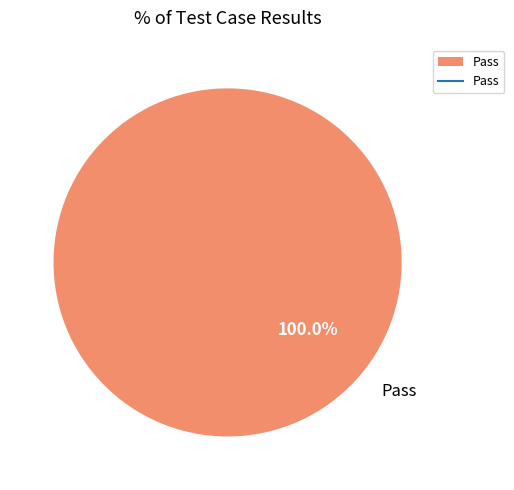

Count the number of slices in the pie.

1